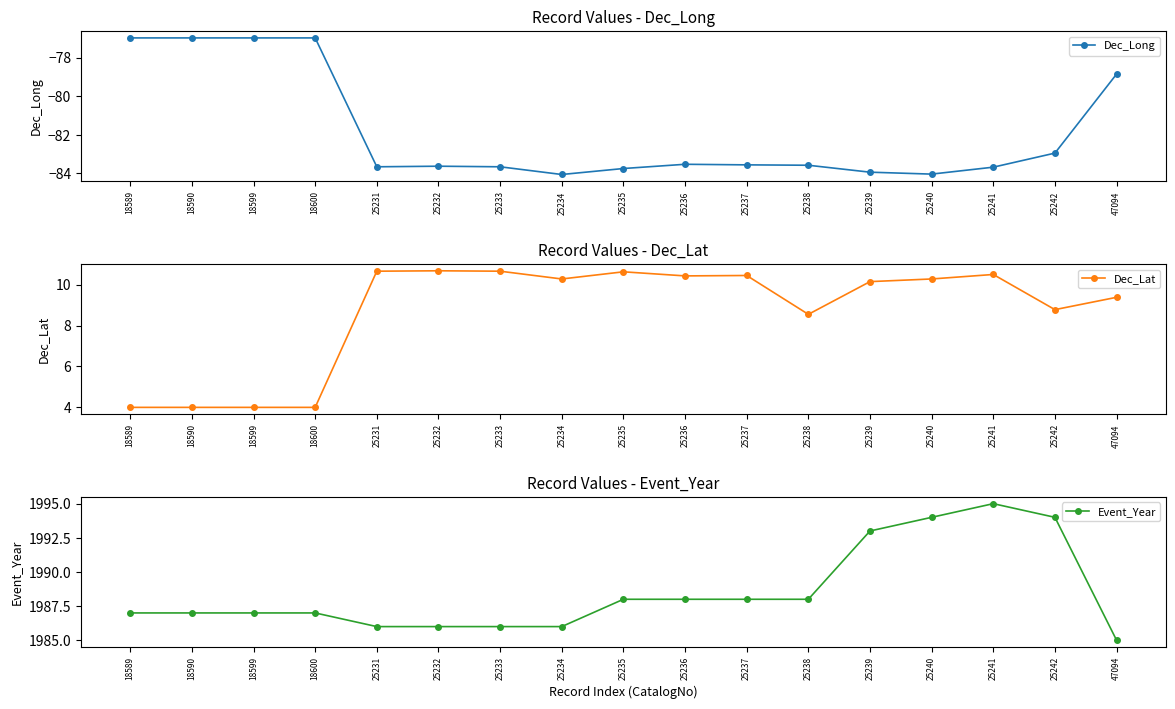

What is the value of the Dec_Long point at the 15th from the left?

-83.7